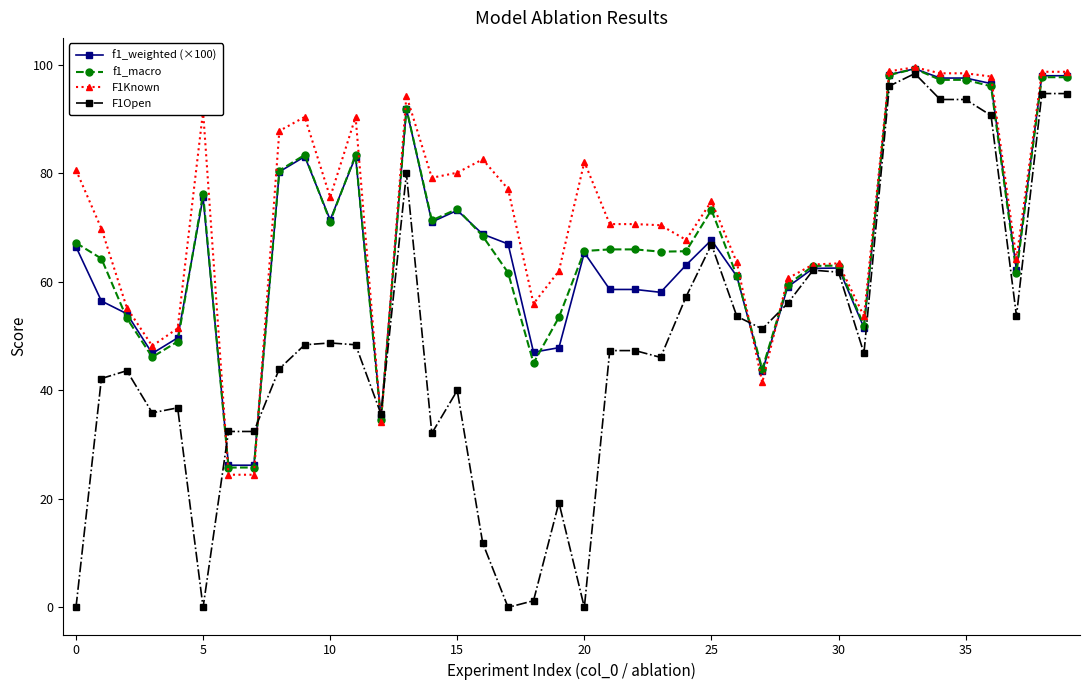

What is the value of the f1_macro point at the 27th from the left?

61.1